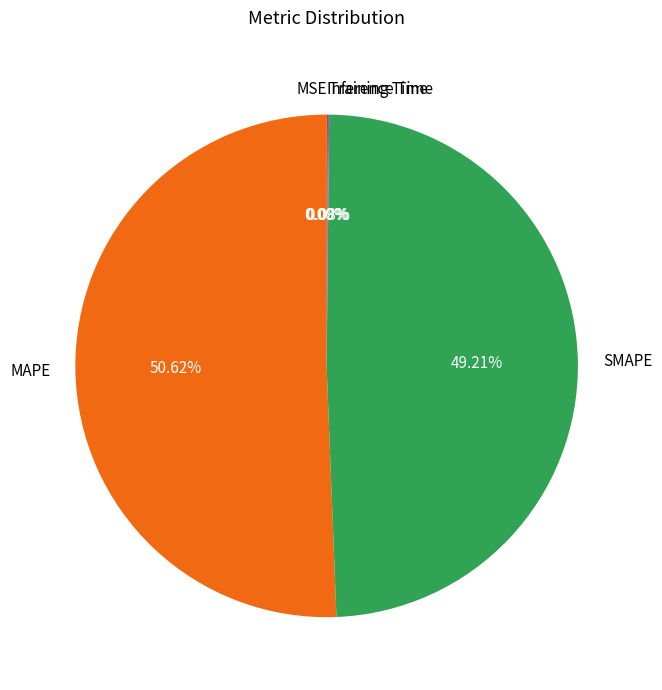

Which category has the smallest portion of the pie?

MSE